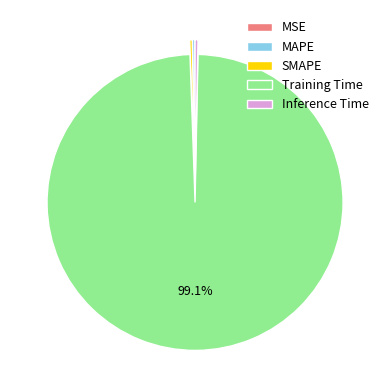

What is the largest slice in the pie chart?

Training Time